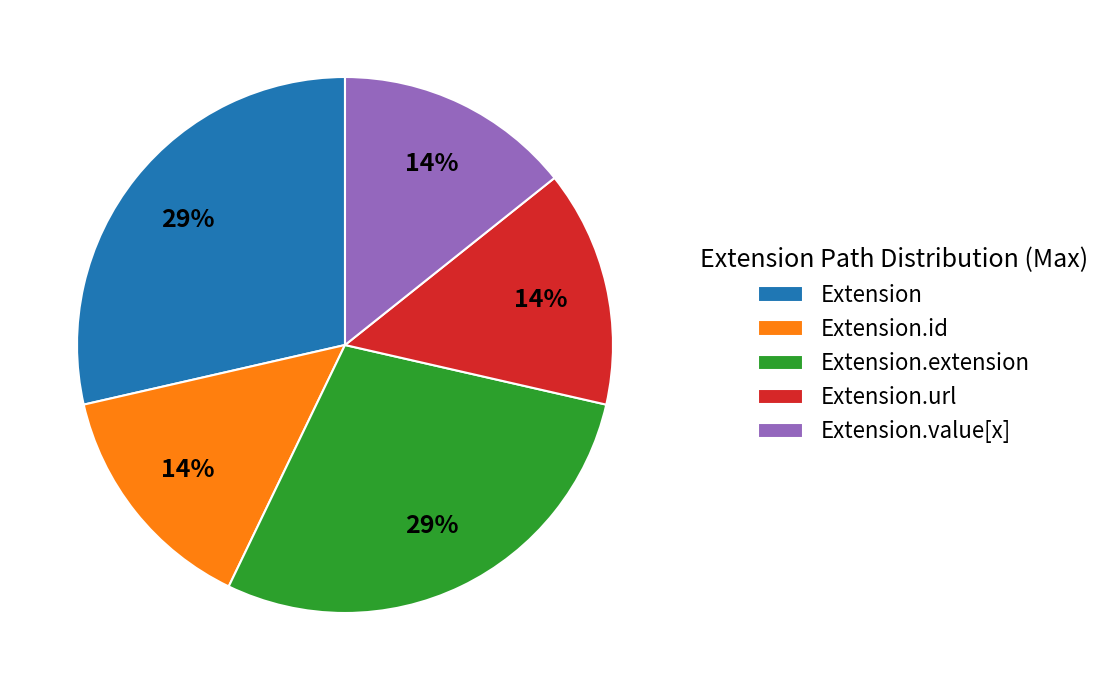

Is it true that Extension.id is 21% of the pie?

False